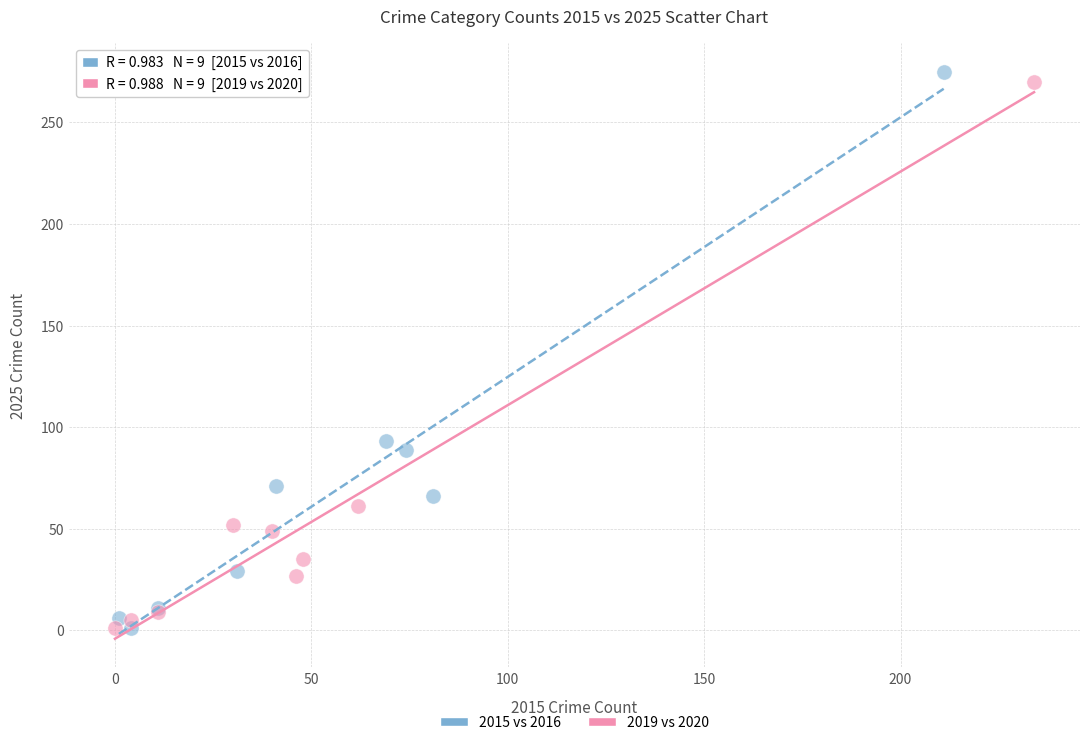

Which series has the largest Y range (max minus min)?

2015 vs 2016